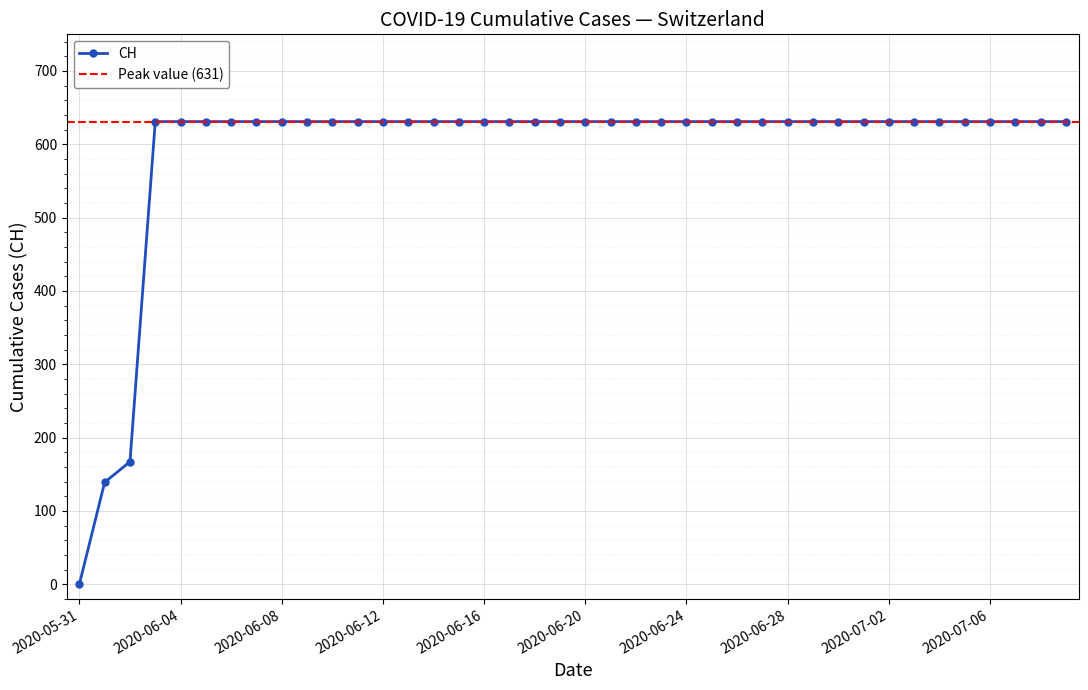

What is the difference between the maximum and minimum values?

631